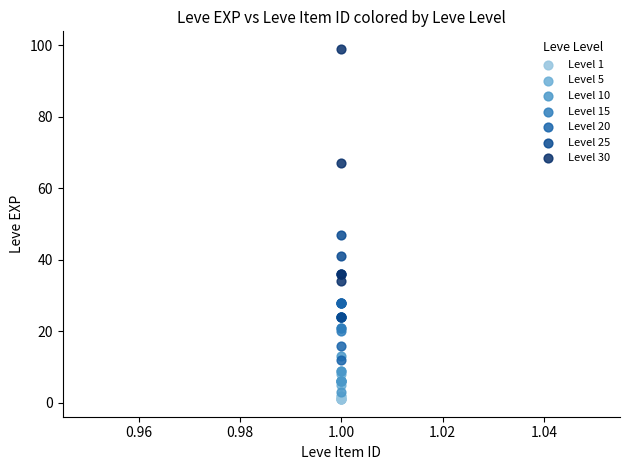

Which series contains the highest Y value?

Level 30